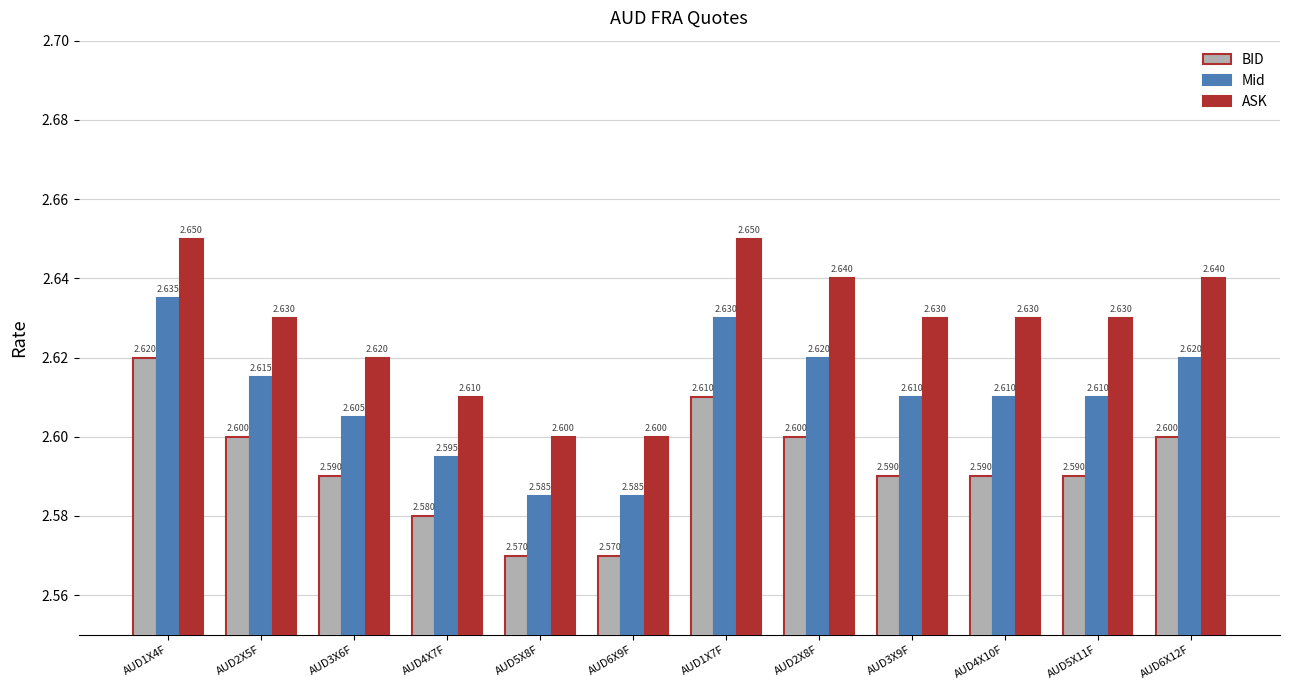

Rank the series at AUD4X7F from highest to lowest value.

ASK, Mid, BID